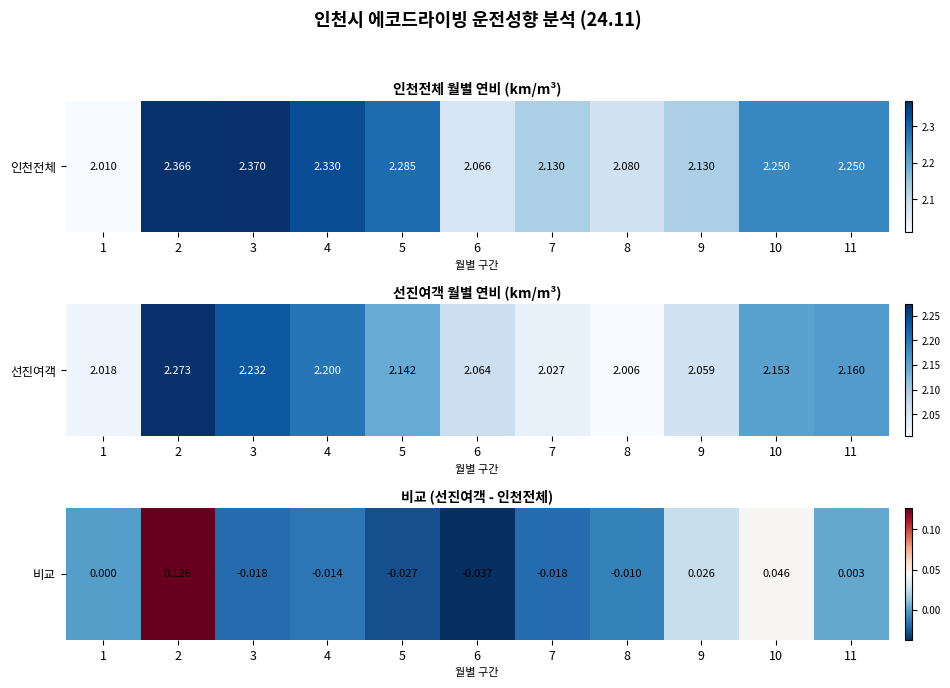

Reading left to right, what are all the values shown in this chart?

1=0.0	2=0.1	3=-0.0	4=-0.0	5=-0.0	6=-0.0	7=-0.0	8=-0.0	9=0.0	10=0.0	11=0.0